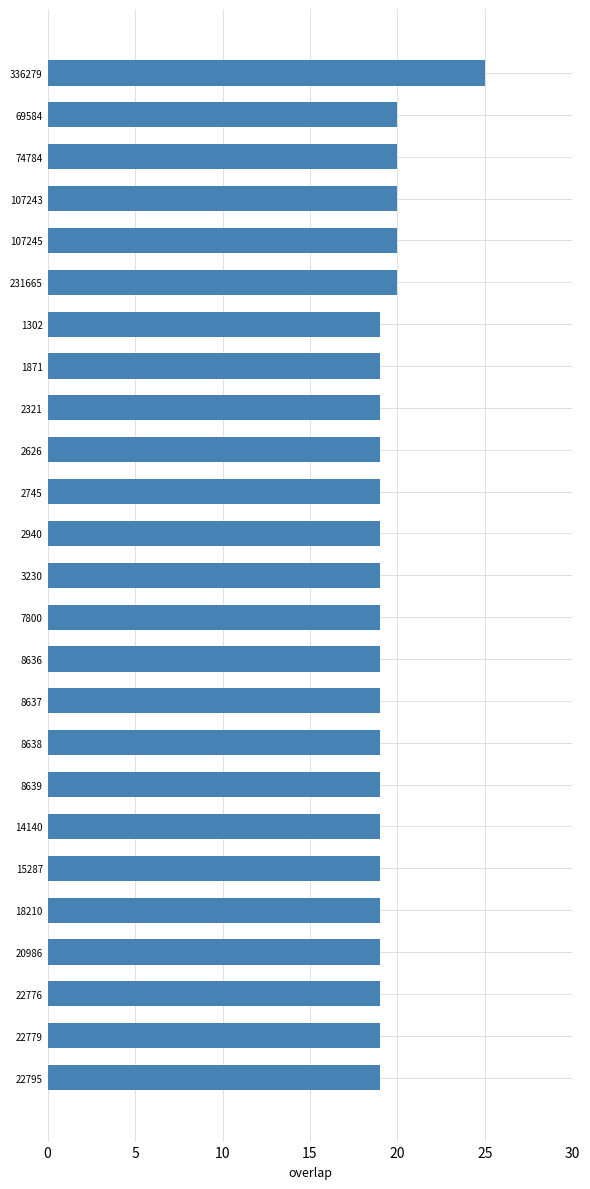

What is the approximate value at 1302?

19